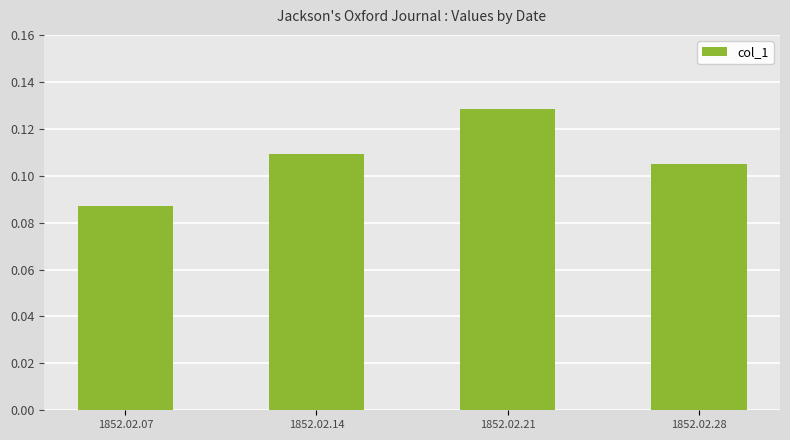

What is the sum of the values at 1852.02.14 and 1852.02.21?

0.2